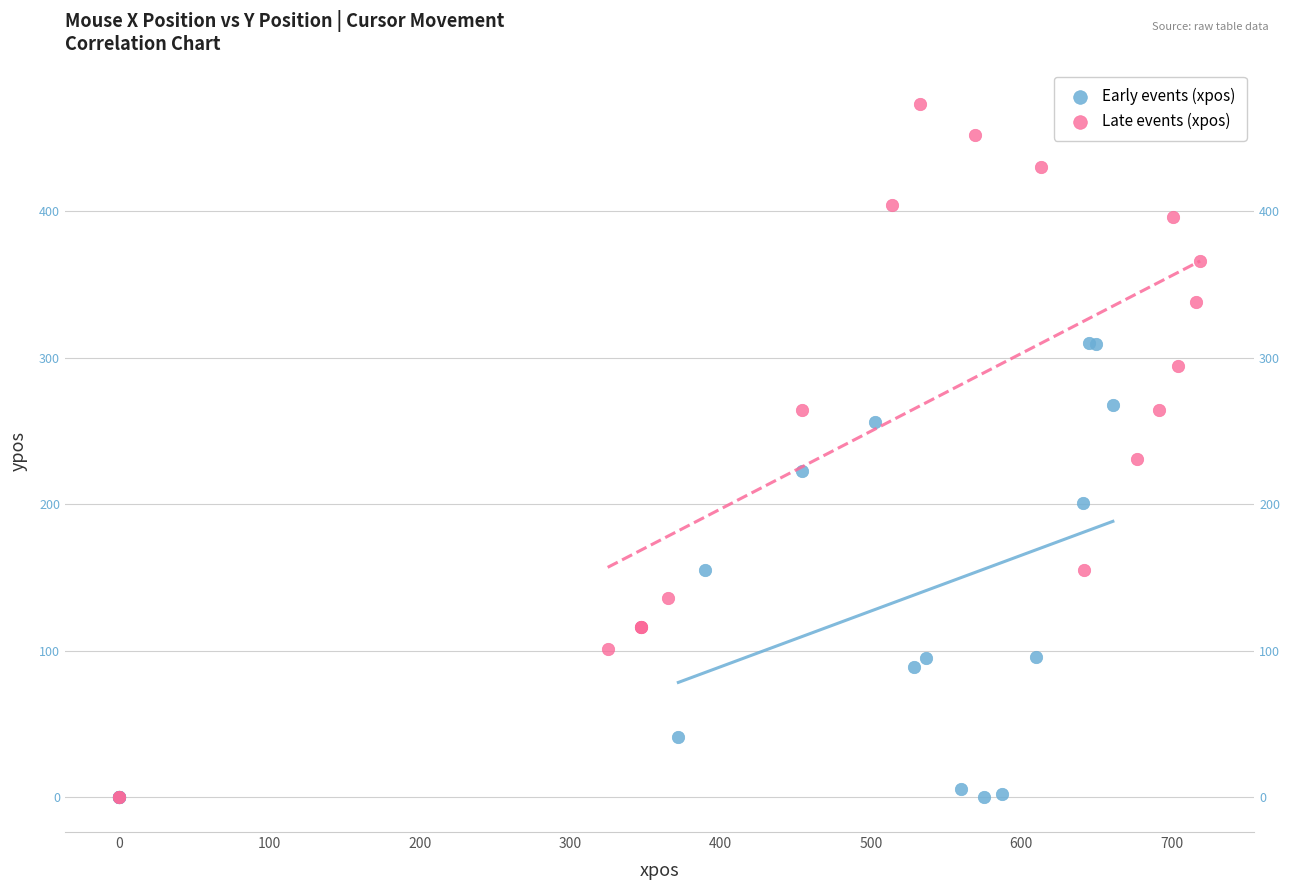

Which series reaches the maximum Y coordinate?

Late events (xpos)